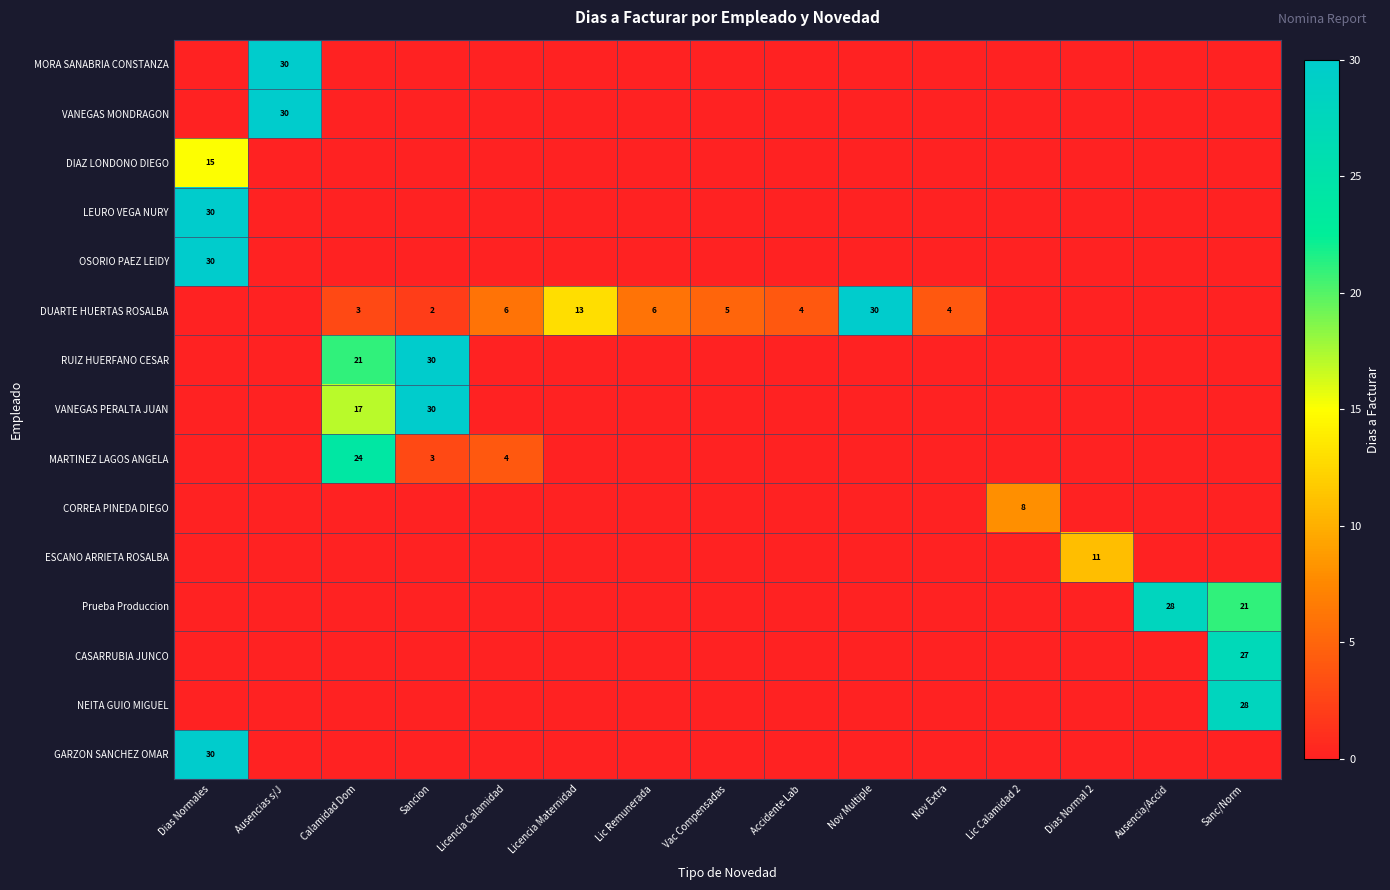

The value of DUARTE HUERTAS ROSALBA at Licencia Calamidad is 6. True or false?

True